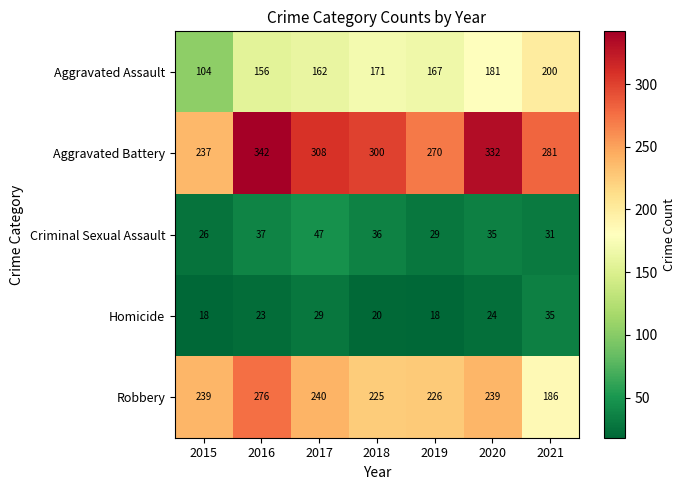

Which series has the largest total across all categories?

Aggravated Battery